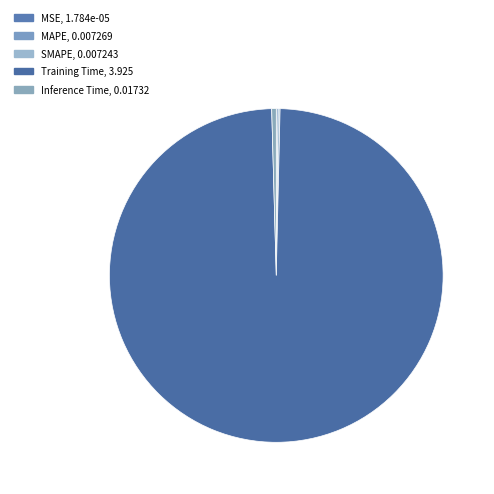

Is it true that Inference Time is 8% of the pie?

False